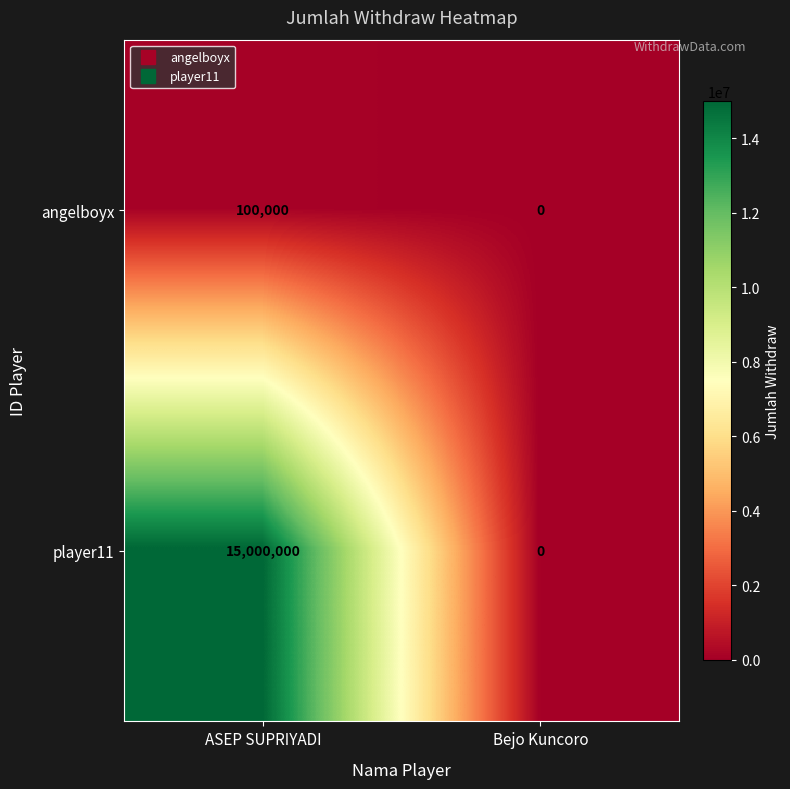

What is the total value across all series at ASEP SUPRIYADI?

15100000